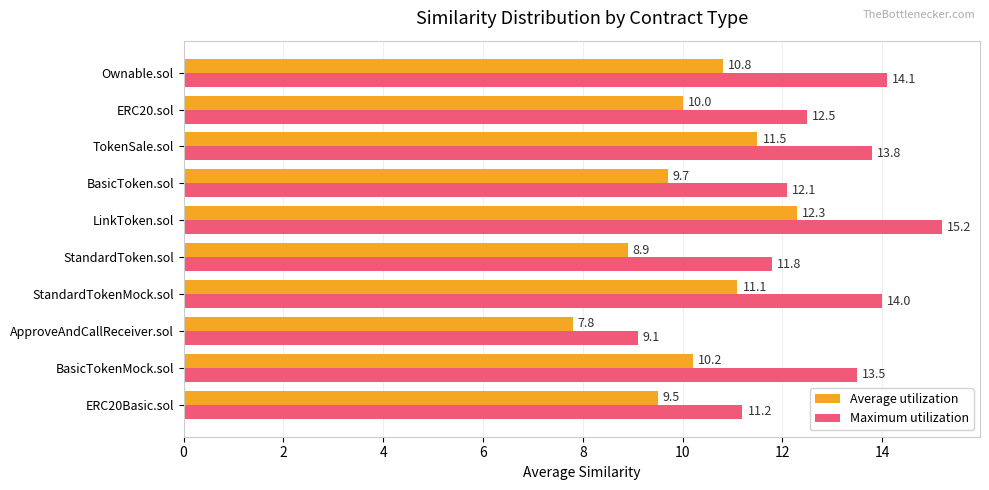

True or false: Average utilization has a value of 13.9 at BasicTokenMock.sol.

False